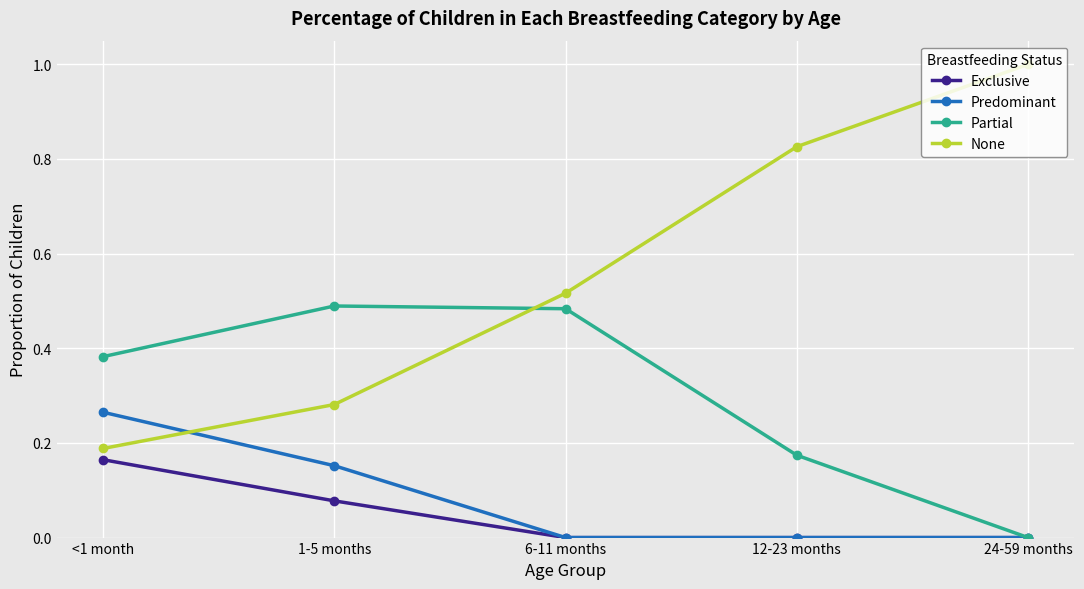

List the series in order of their peak value, lowest first.

Exclusive, Predominant, Partial, None